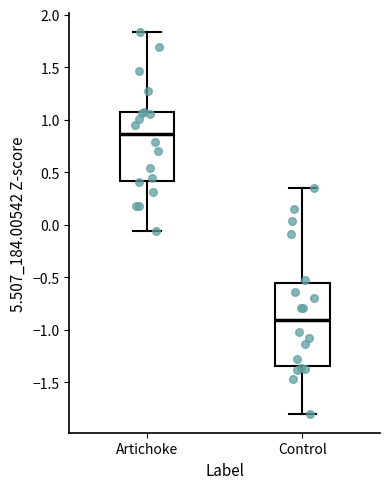

Where does the median line of the box for Control sit on the y-axis? The values are not printed on the chart, so give them approximately, as read against the axis.

-0.90